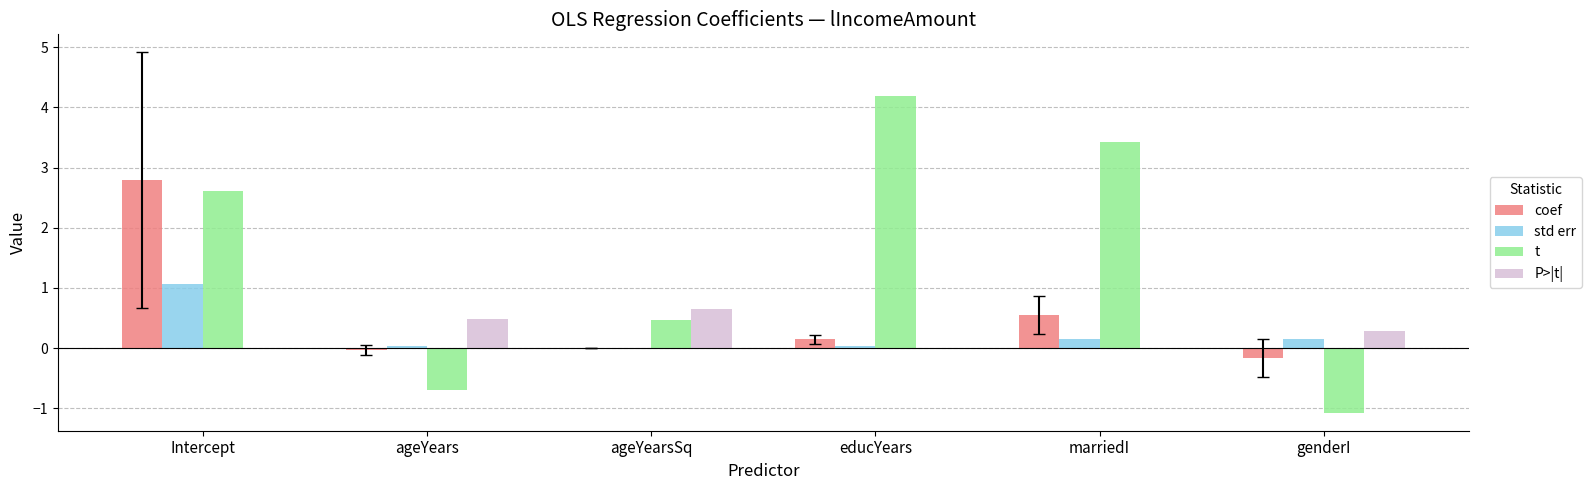

Is the value of t at genderI greater than the value of P>|t| at Intercept?

No